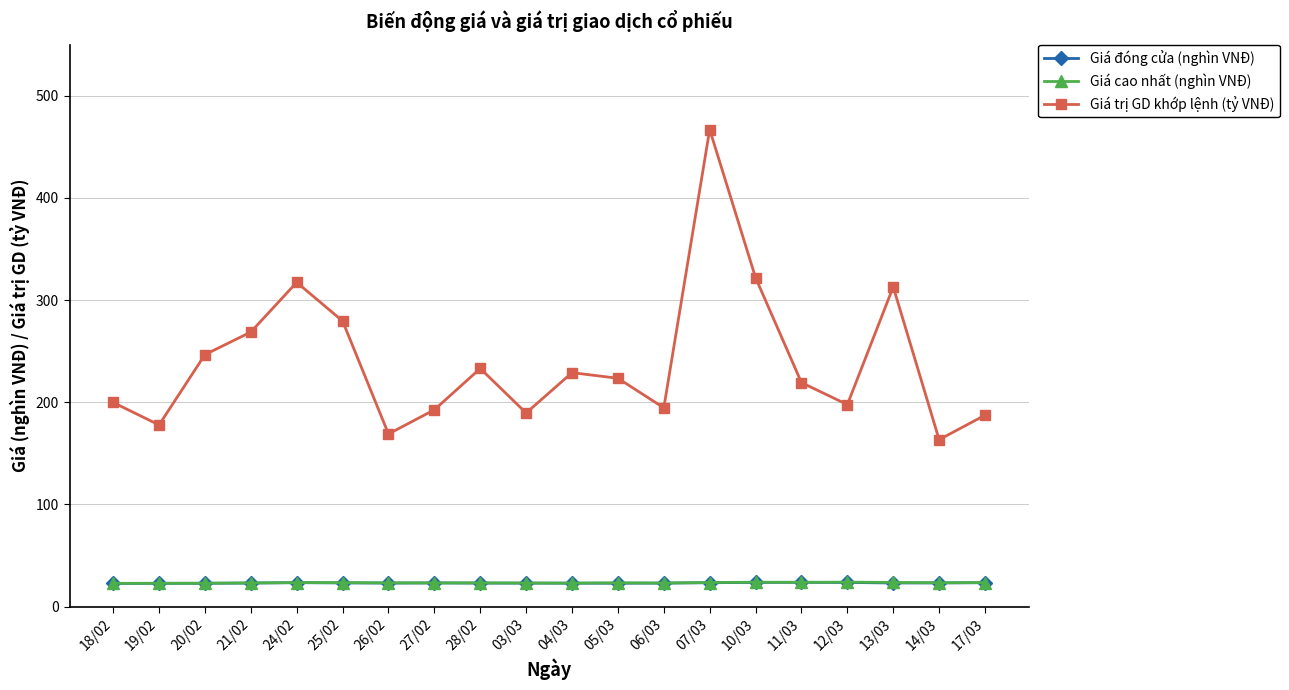

What is the sum of the Giá đóng cửa (nghìn VNĐ) values at 04/03 and 12/03?

46.6